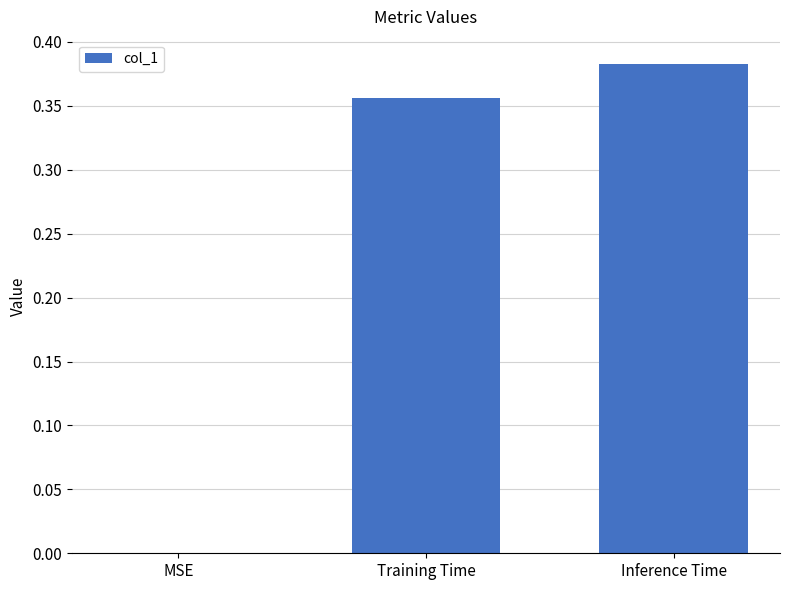

What is the average value?

0.2